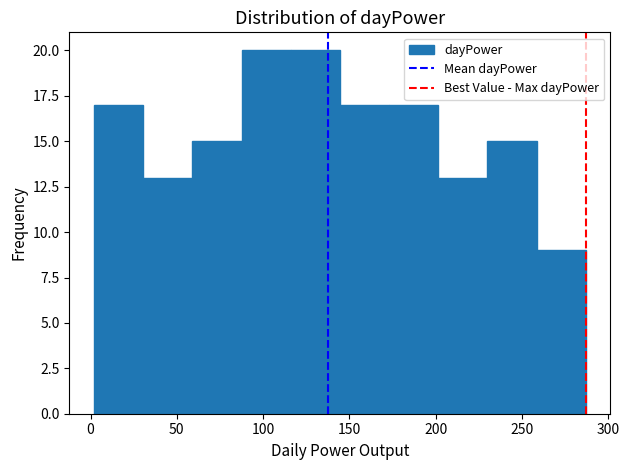

What is the height of the bar covering 258.5 to 287.0 on the x-axis? Neither the bar edges nor the heights are printed on the chart, so give them approximately, as read against the axes.

9